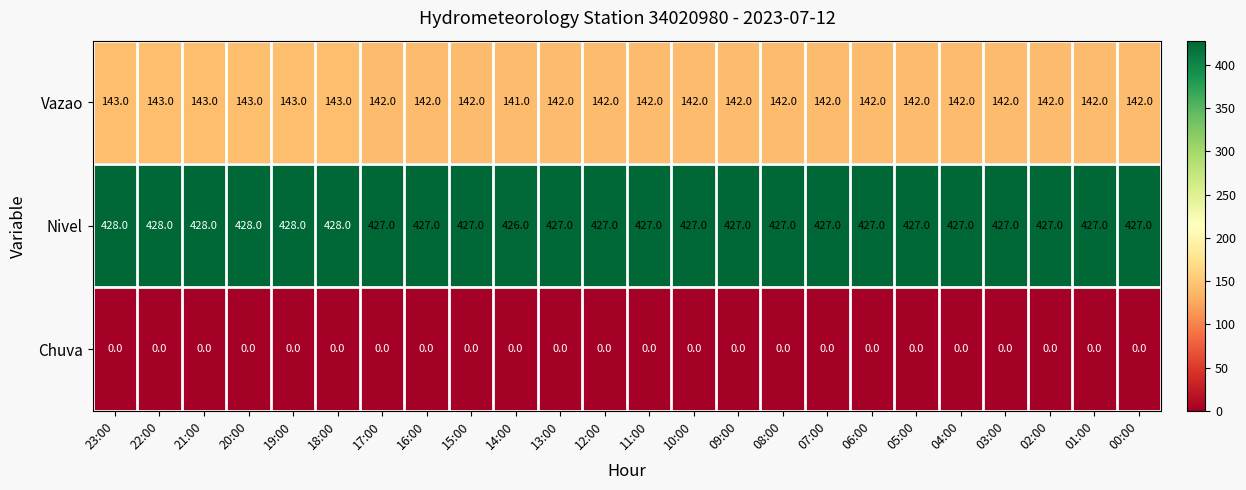

What is the total value across all series at 12:00?

569